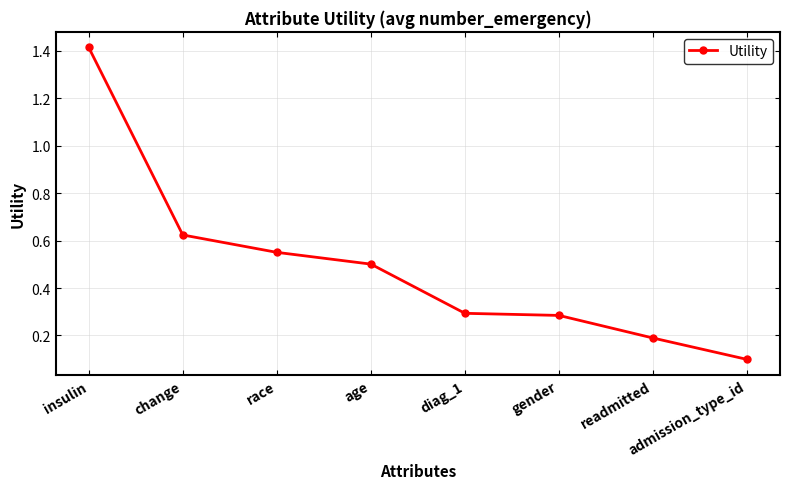

True or false: the data shows 0.2 at gender.

False